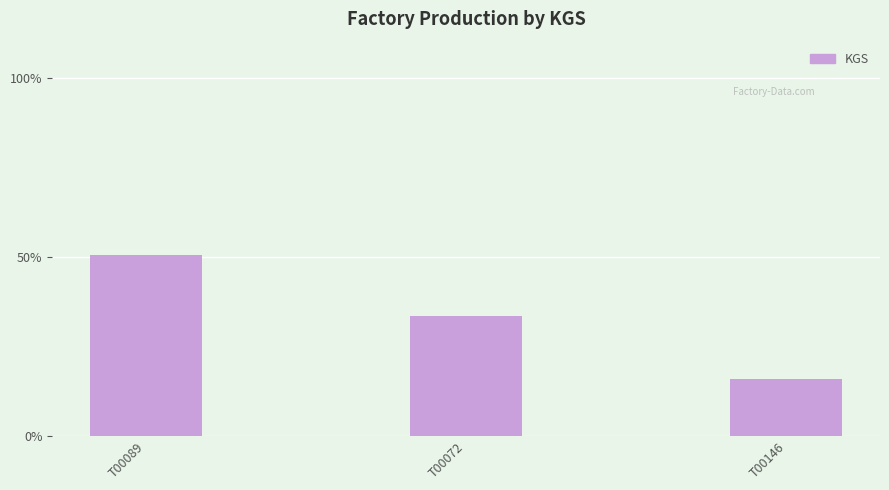

Approximately how many times larger is the value at T00089 compared to T00072?

1.5